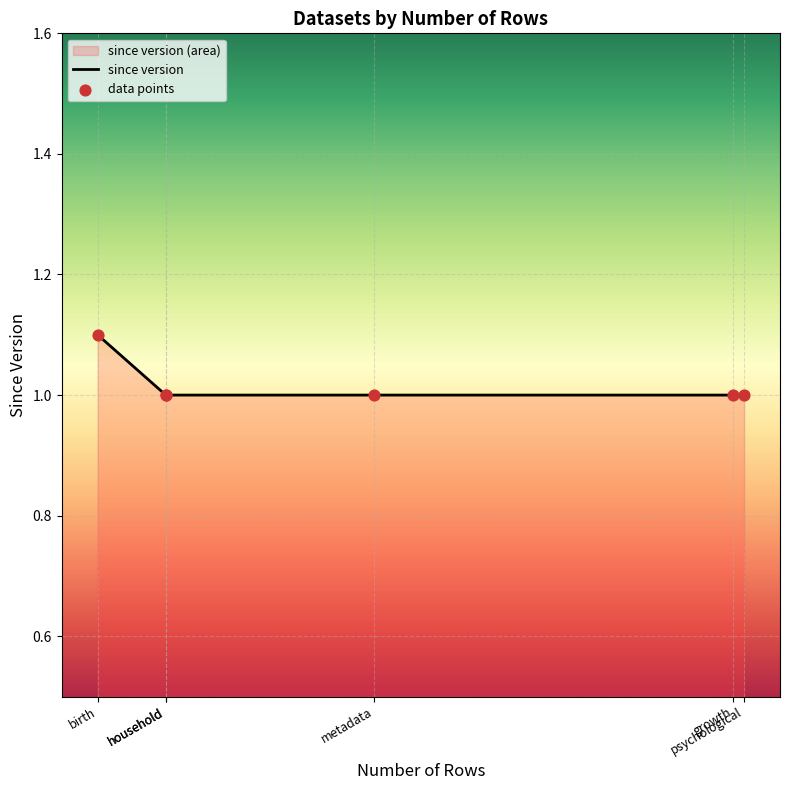

At how many categories does at least one series exceed 1?

1